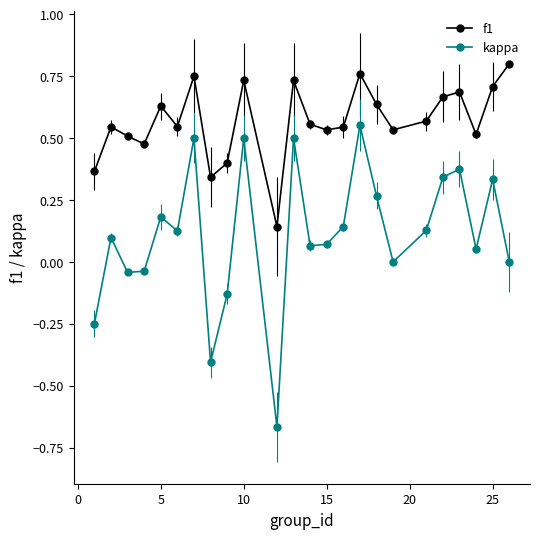

True or false: kappa has more than 2 points higher than both neighbors.

True